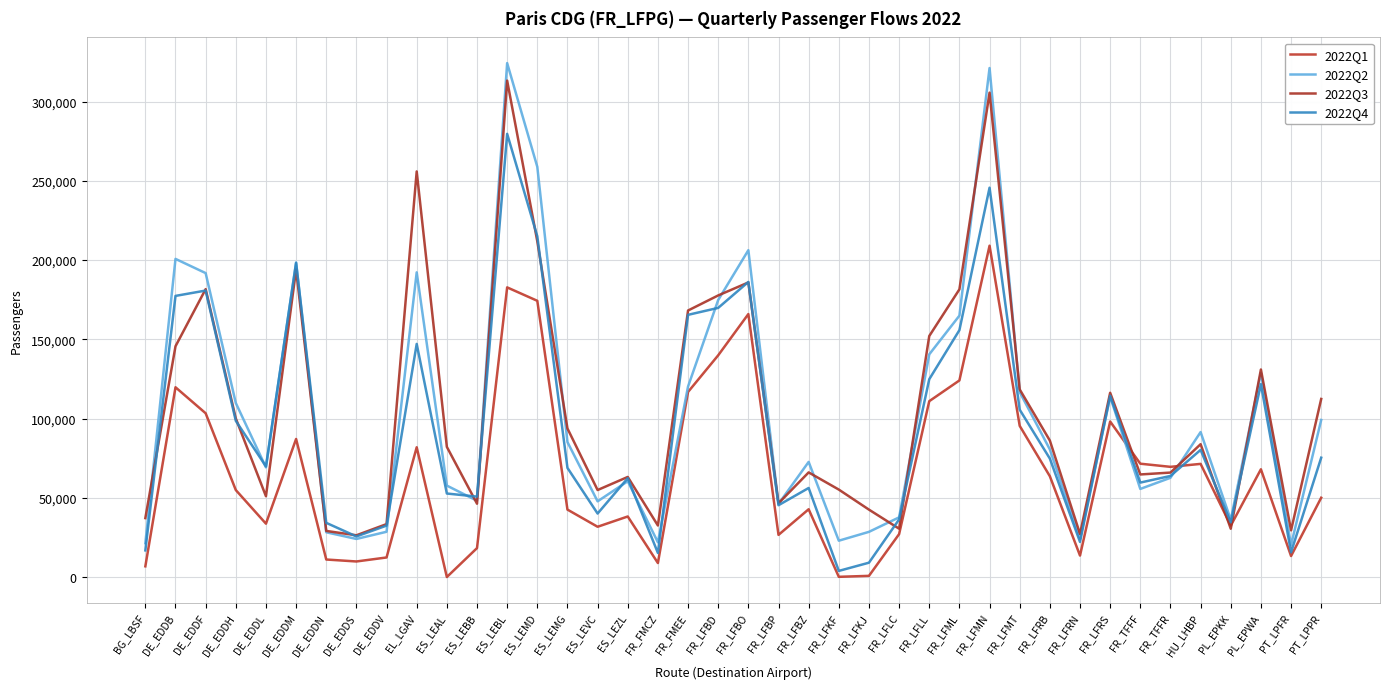

At FR_LFRN, list the series in order from largest to smallest.

2022Q3, 2022Q2, 2022Q4, 2022Q1